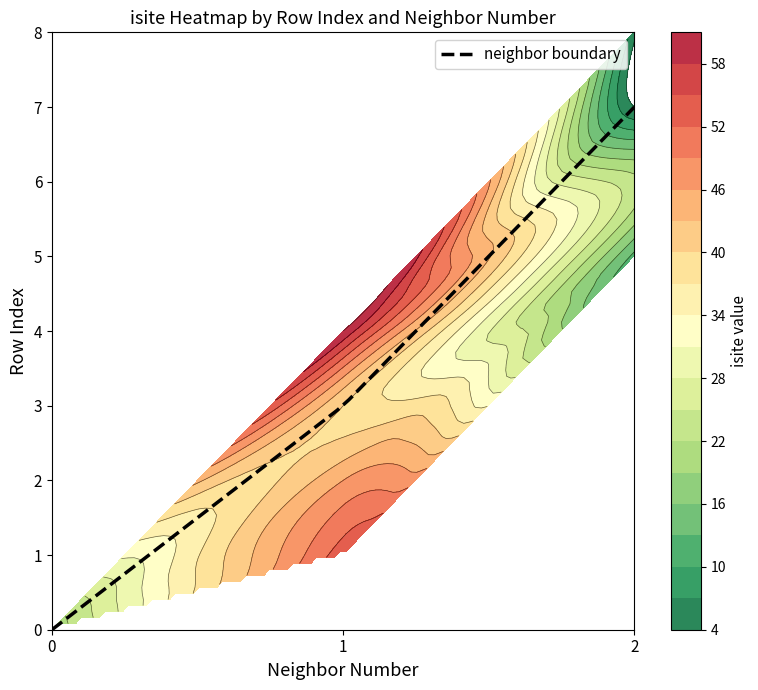

Reading left to right, transcribe all the data shown in this chart.

0: 0=20	1=54	2=46	3=40	4=61	5=12	6=23	7=4	8=5
row_index: 0=0	1=1	2=2	3=3	4=4	5=5	6=6	7=7	8=8
neighbor_num: 0=0	1=1	2=1	3=1	4=1	5=2	6=2	7=2	8=2